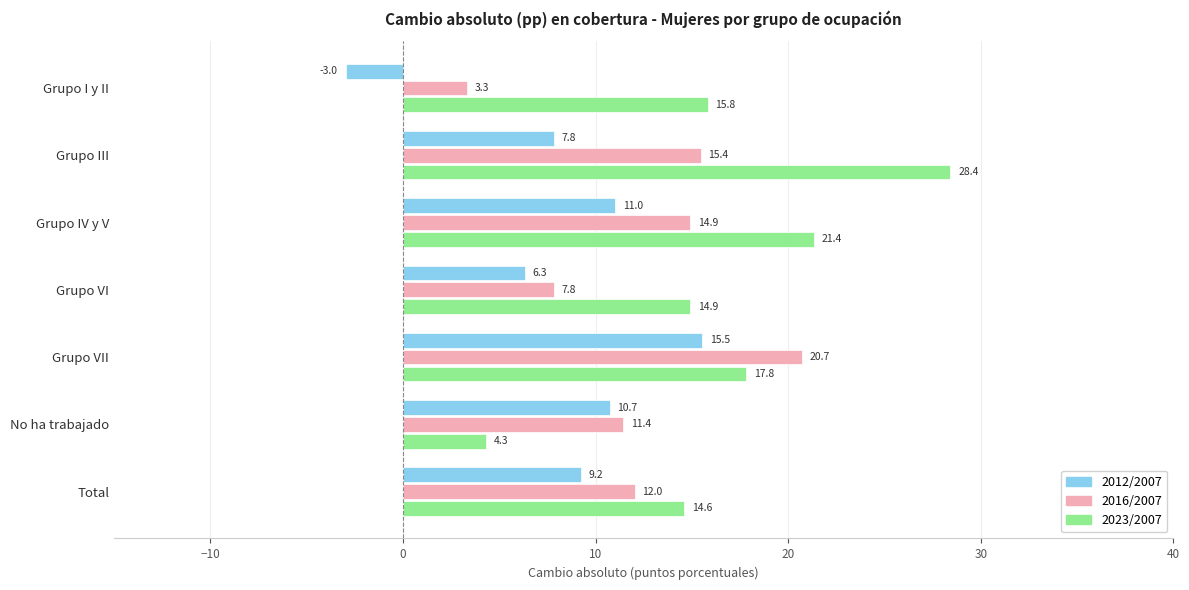

List the labels in order of 2012/2007 value, smallest first.

Grupo I y II, Grupo VI, Grupo III, Total, No ha trabajado, Grupo IV y V, Grupo VII